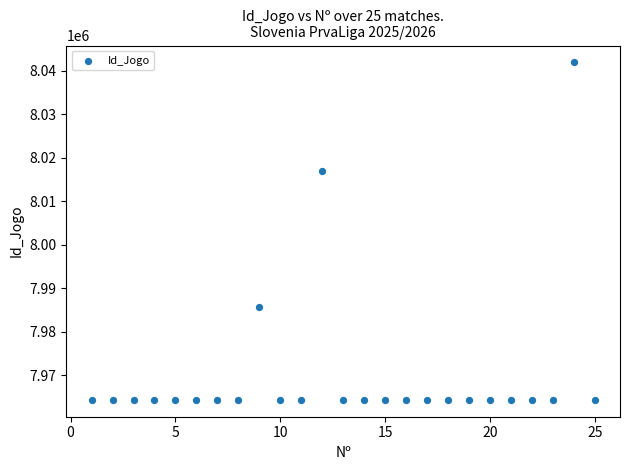

What is the range of Y values (max minus min)?

77594